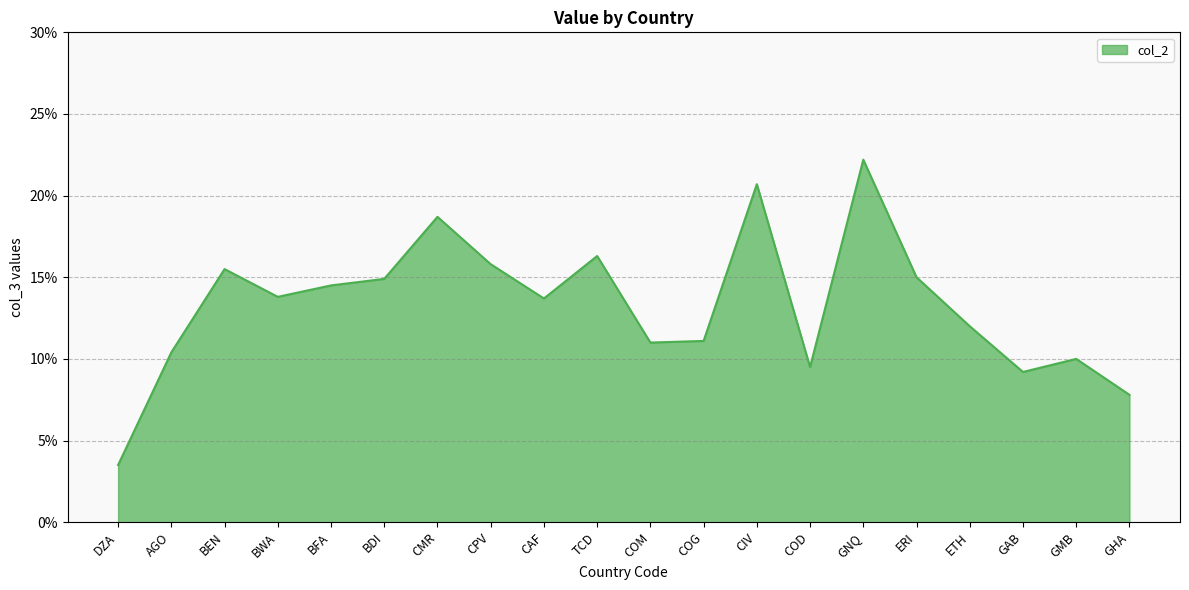

What position from the left is GMB?

19